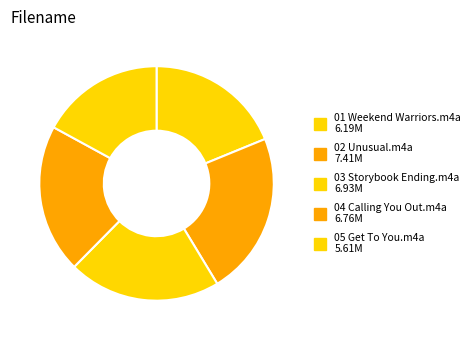

Which category has the smallest portion of the pie?

05 Get To You.m4a